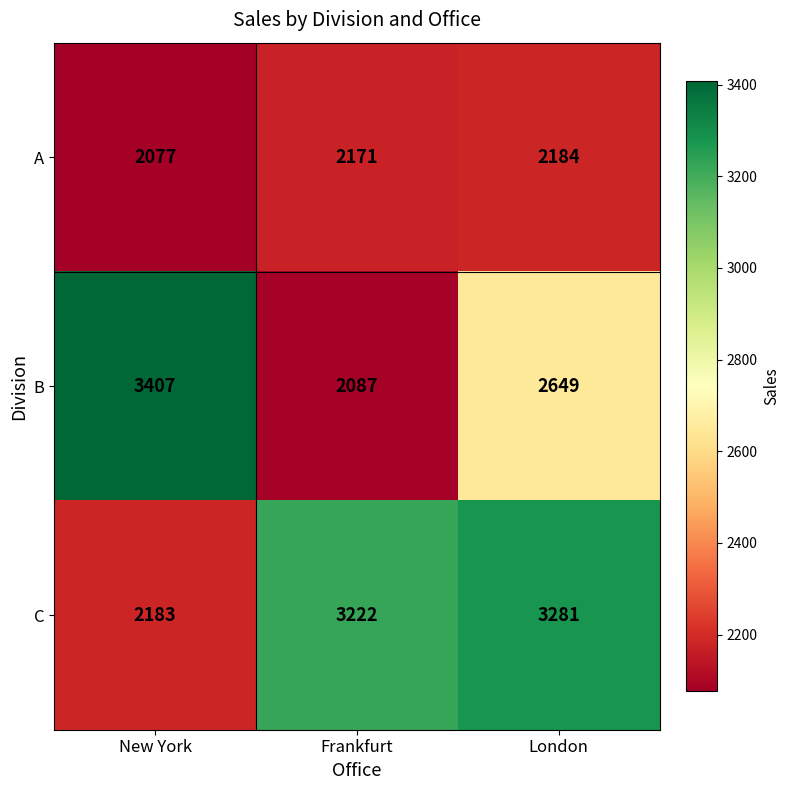

Rank the categories by A value from lowest to highest.

New York, Frankfurt, London